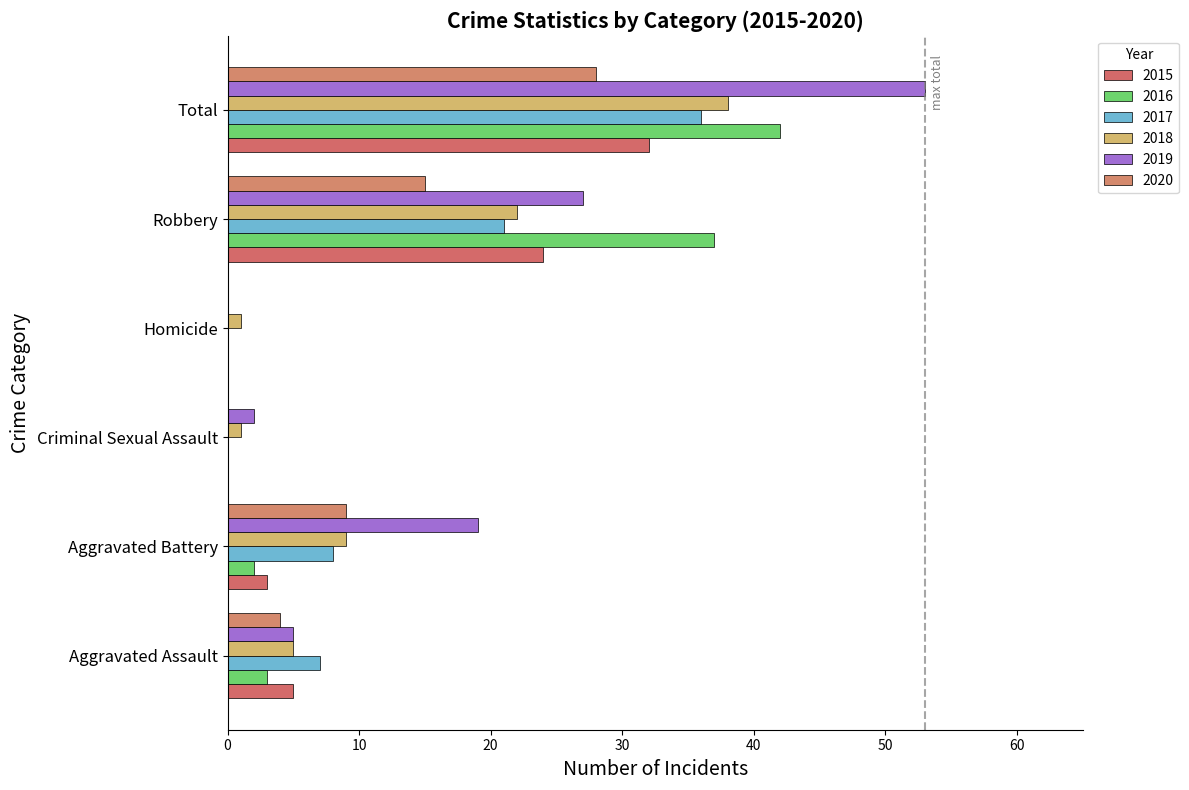

What is the sum of all 2018 values?

76